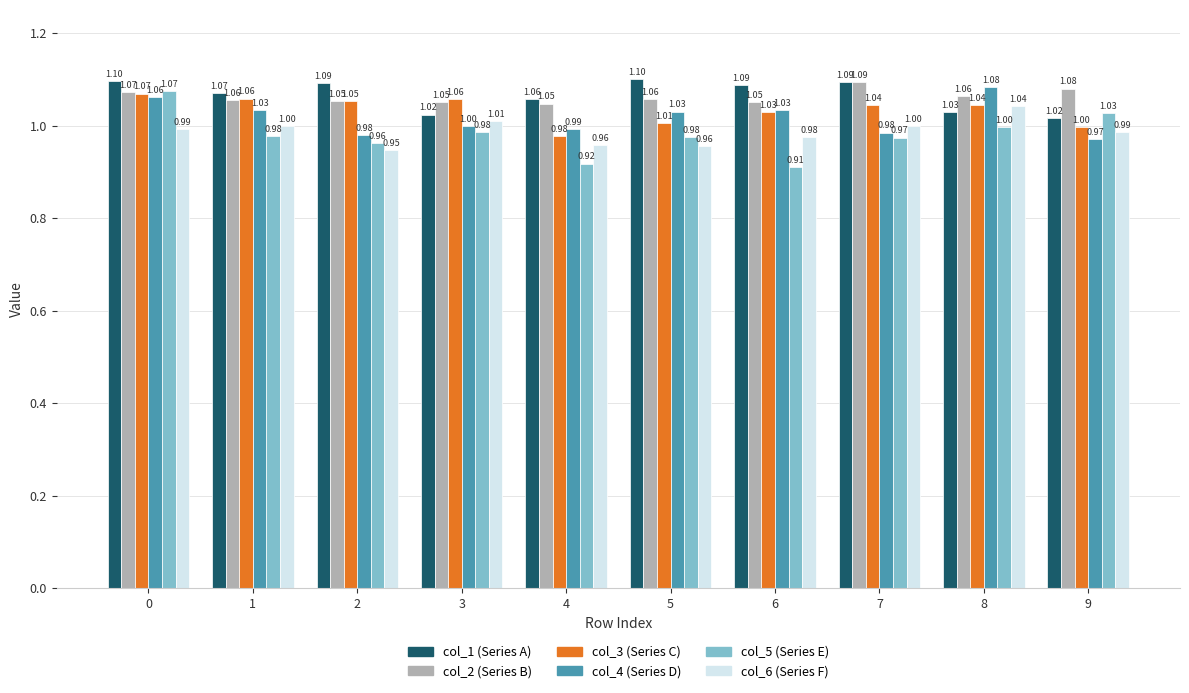

What is the total value across all series at 3?

6.1